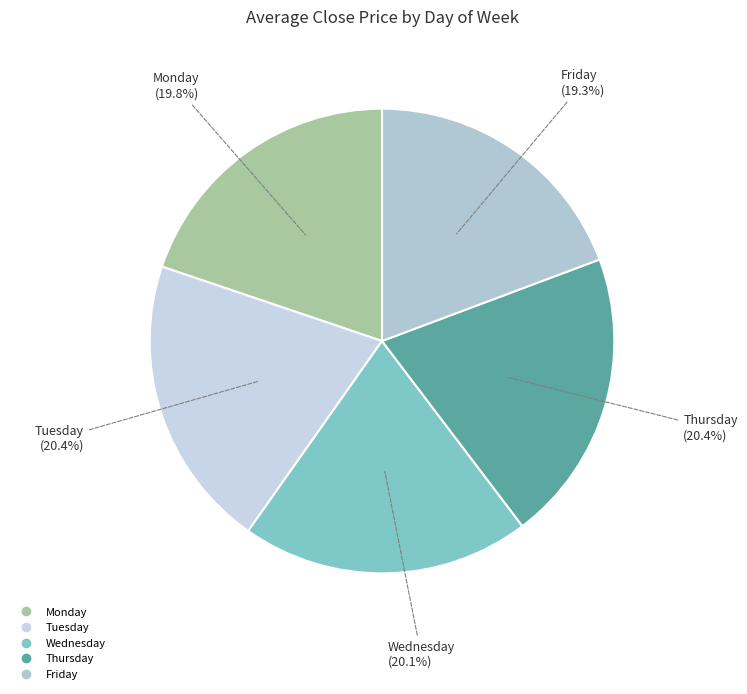

Does any single category account for the majority?

No